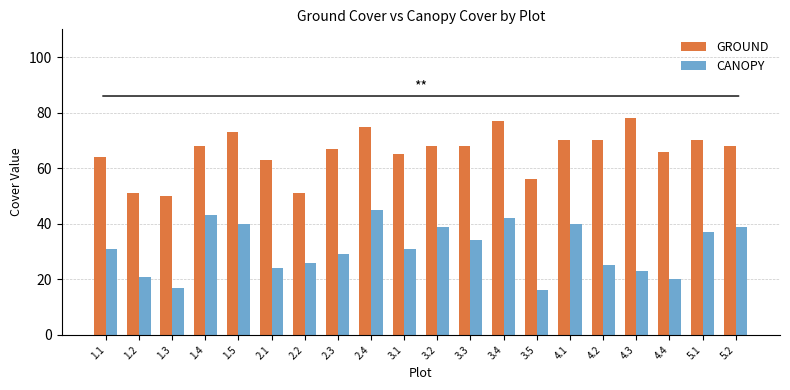

Is the value of CANOPY at 2.3 greater than the value of GROUND at 1.5?

No